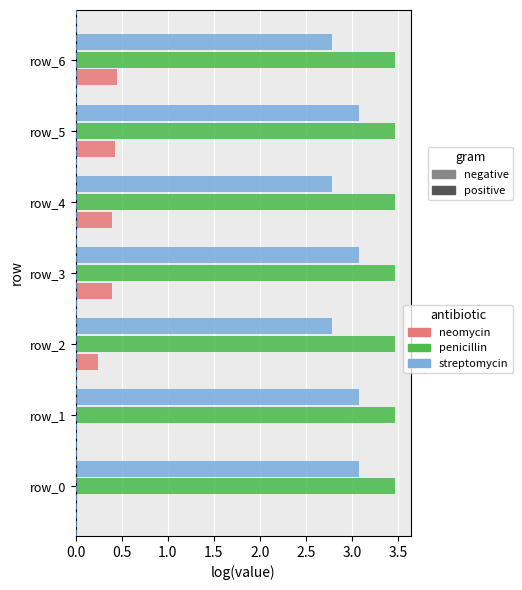

What is the total value across all series at row_3?

6.9